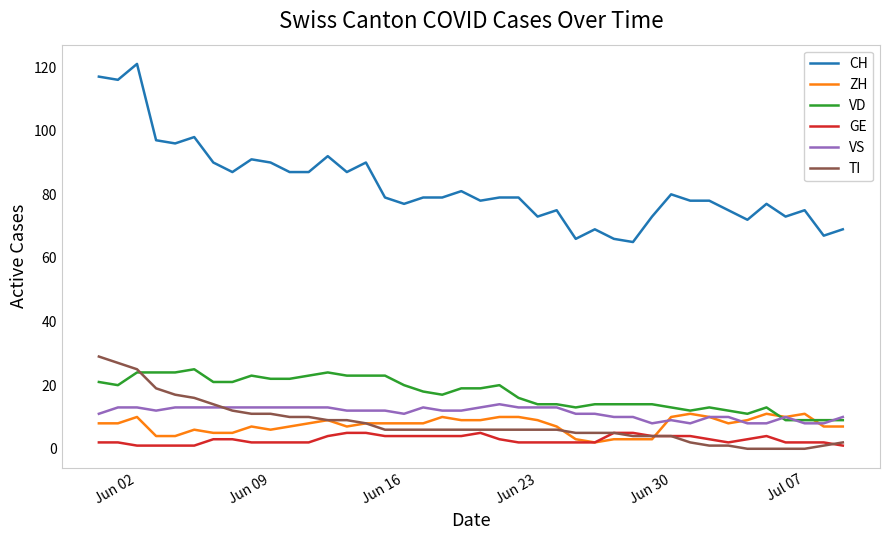

Which series ends up on top after the final intersection of VD and ZH?

VD